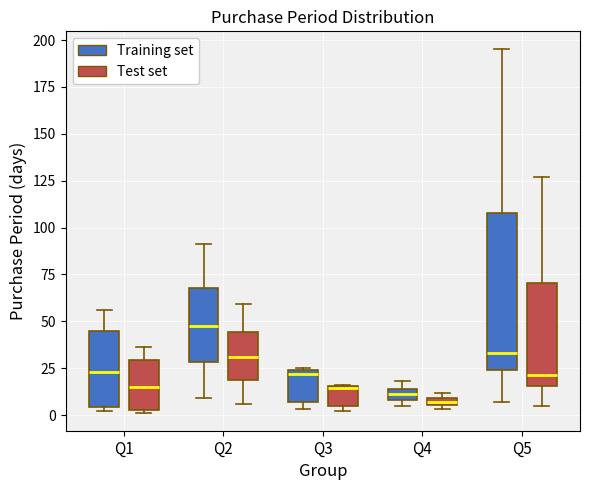

Where is the upper edge of the box for Q4 (Training set) on the y-axis? The values are not printed on the chart, so give them approximately, as read against the axis.

15